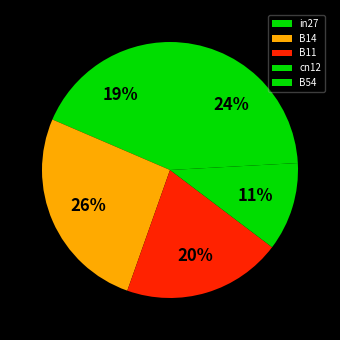

How many slices are in this pie chart?

5